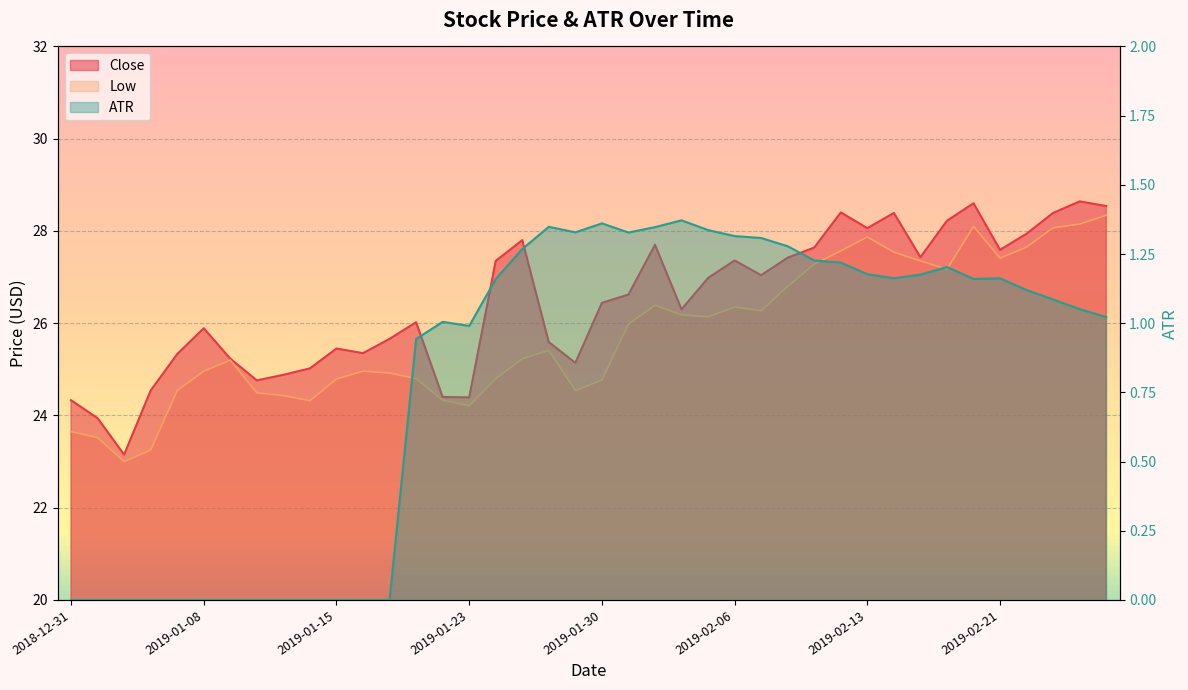

What are all the series names shown in the legend?

Close, Low, ATR